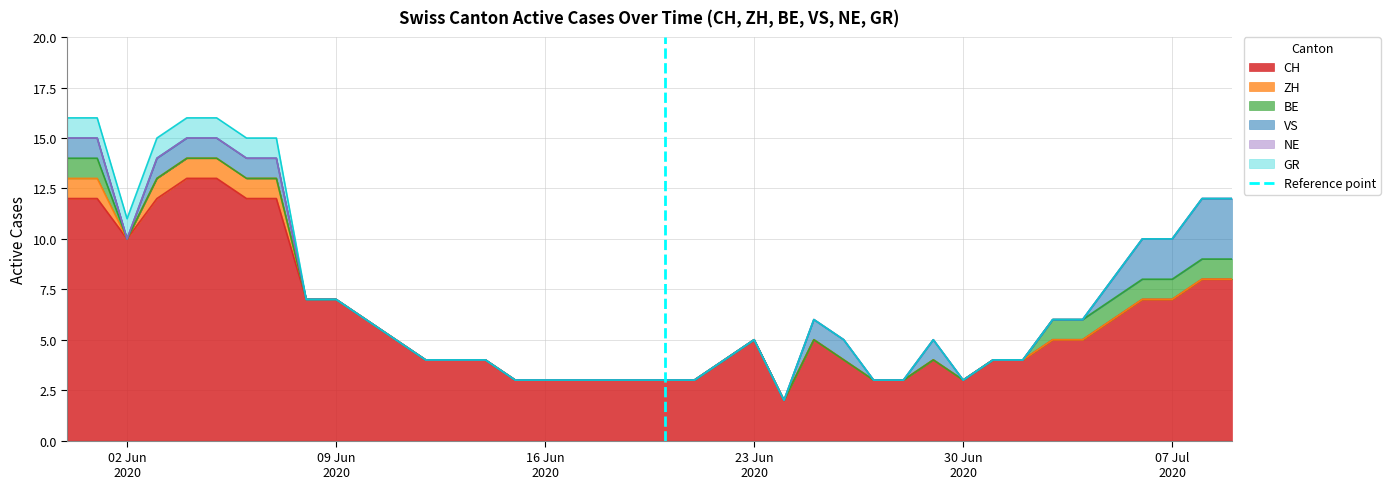

How many positive values are there?

1